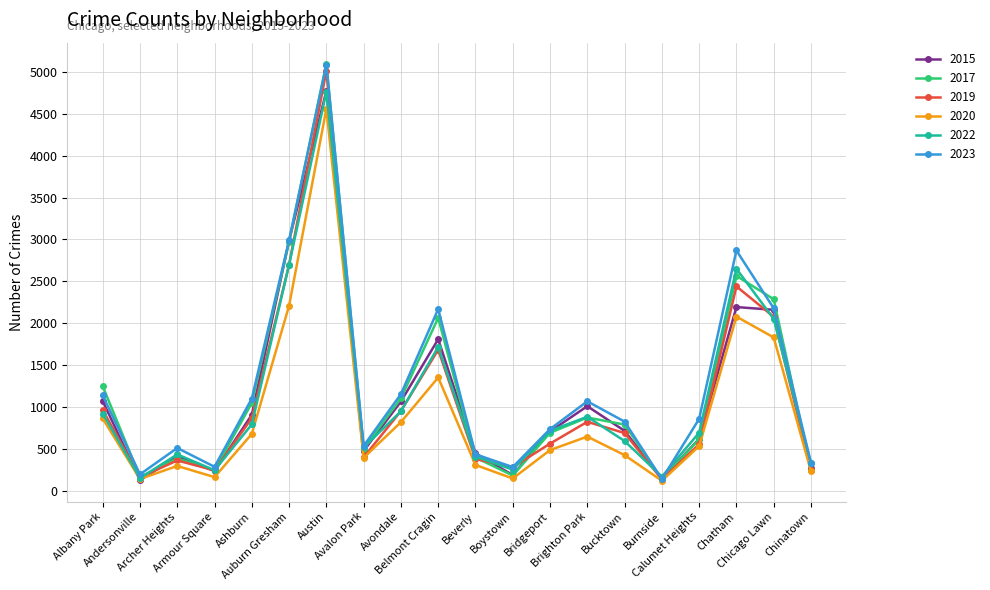

Which series has the largest total across all categories?

2023